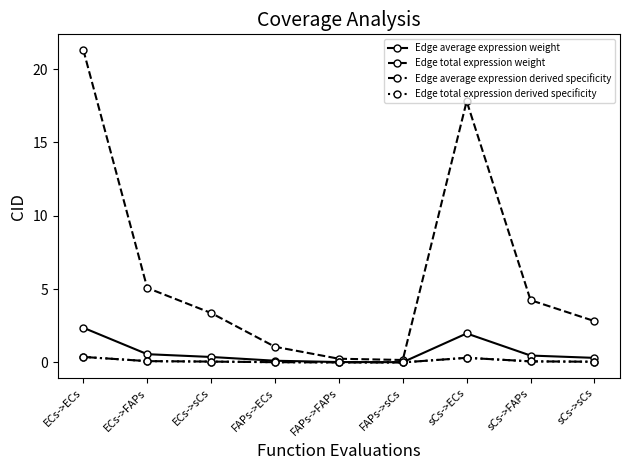

Which series has the largest range (max minus min)?

Edge total expression weight